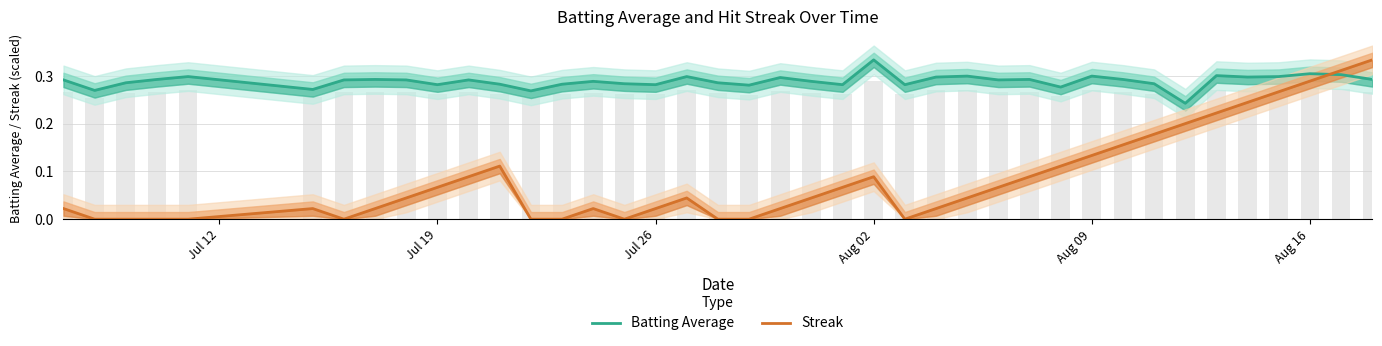

What is the average value of the Streak series?

0.1